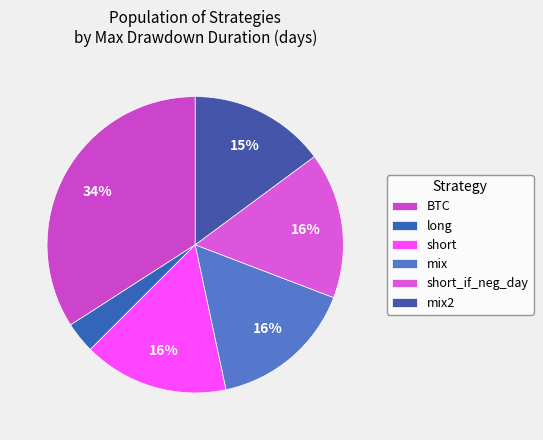

Is there a majority slice in this chart?

No